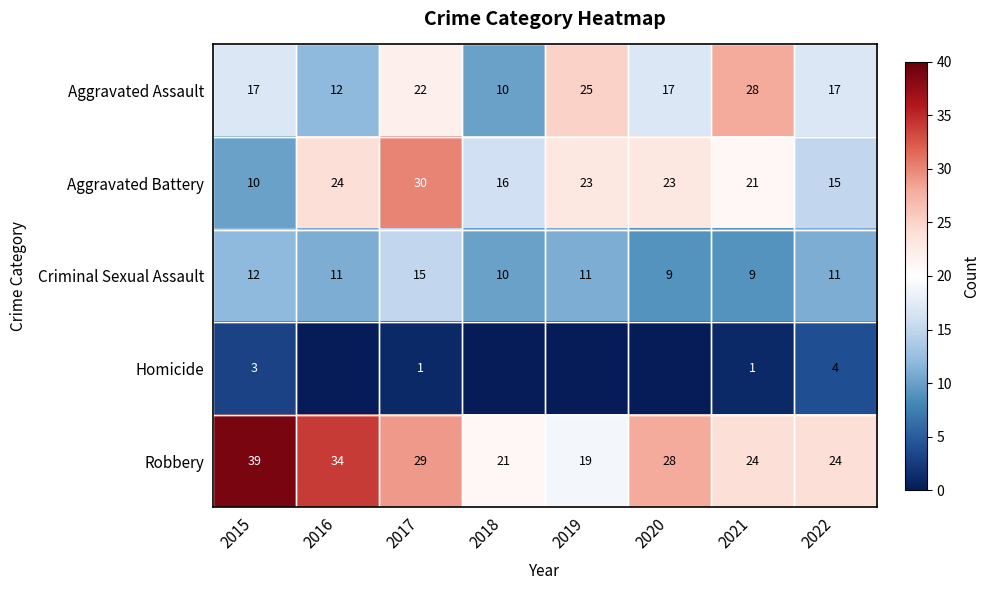

What is the difference between the Robbery values at 2015 and 2018?

18